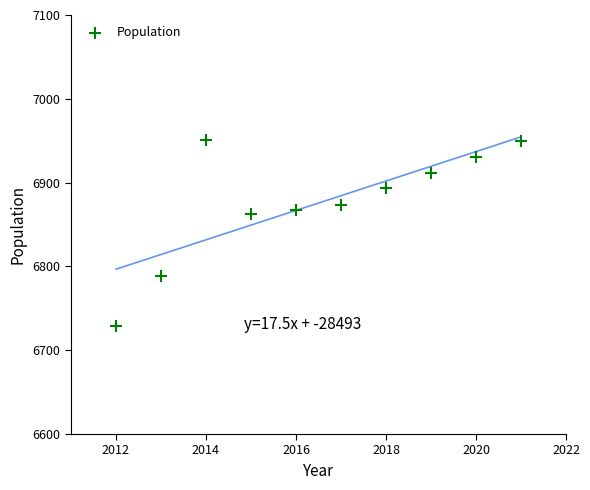

What Y value in the scatter plot is closest to 6840?

6862